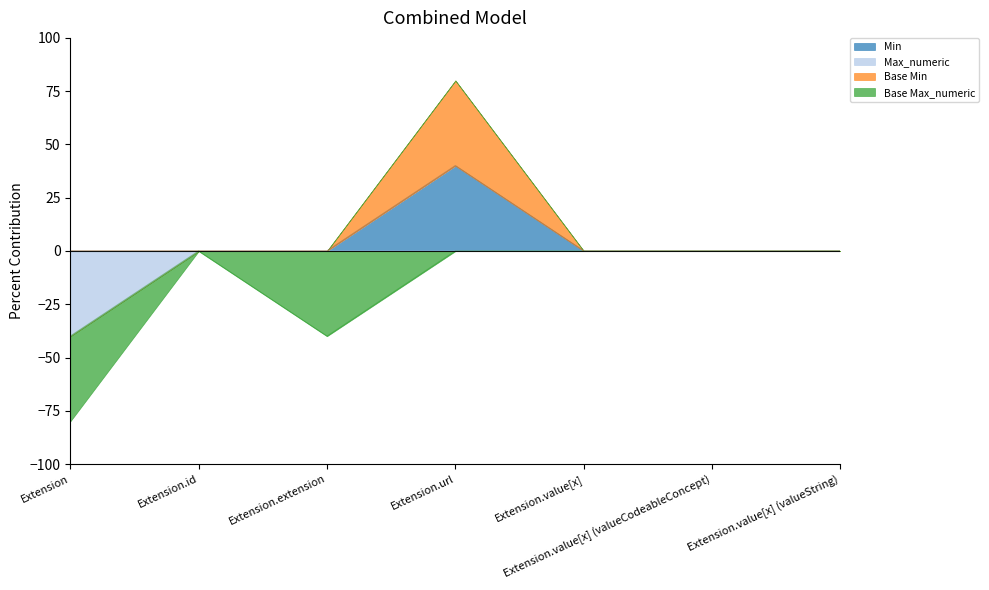

What is the label of the 7th point from the left?

Extension.value[x] (valueString)